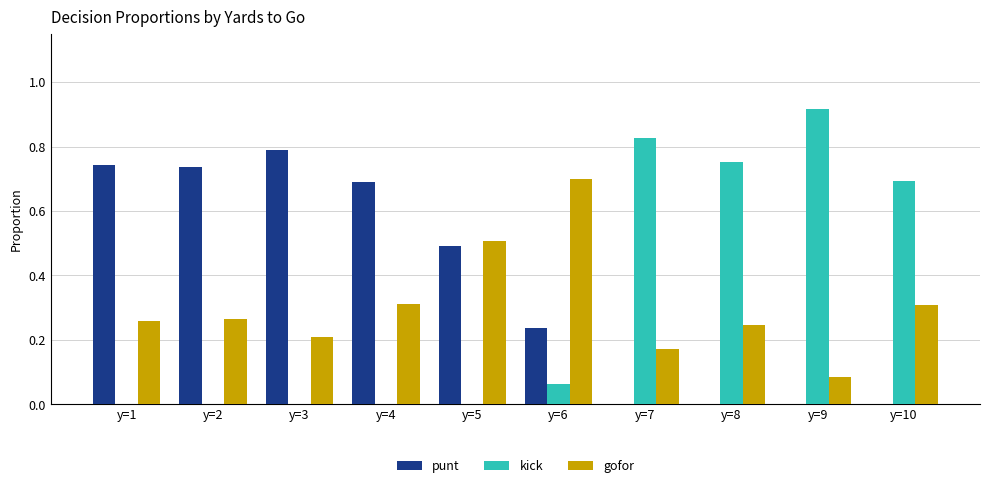

What is the total value across all series at y=1?

1.0